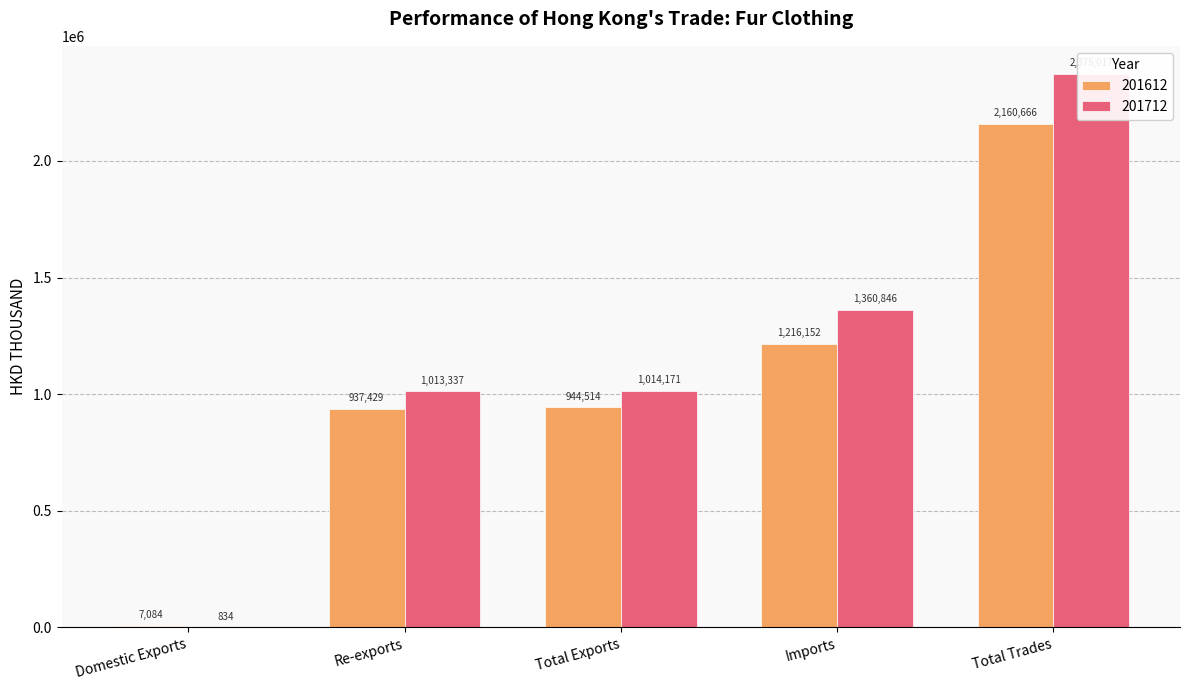

What is the lowest value of the 201712 series?

833.8